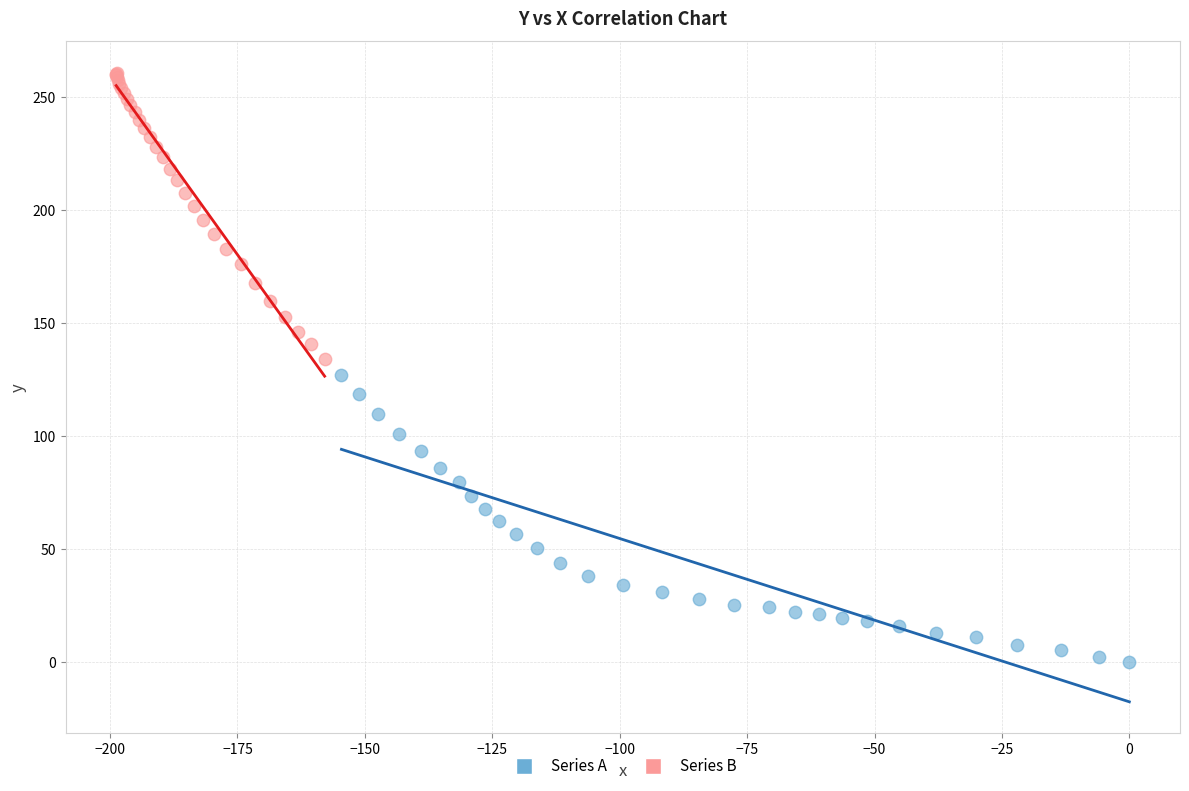

Which series contains the highest Y value?

Series B